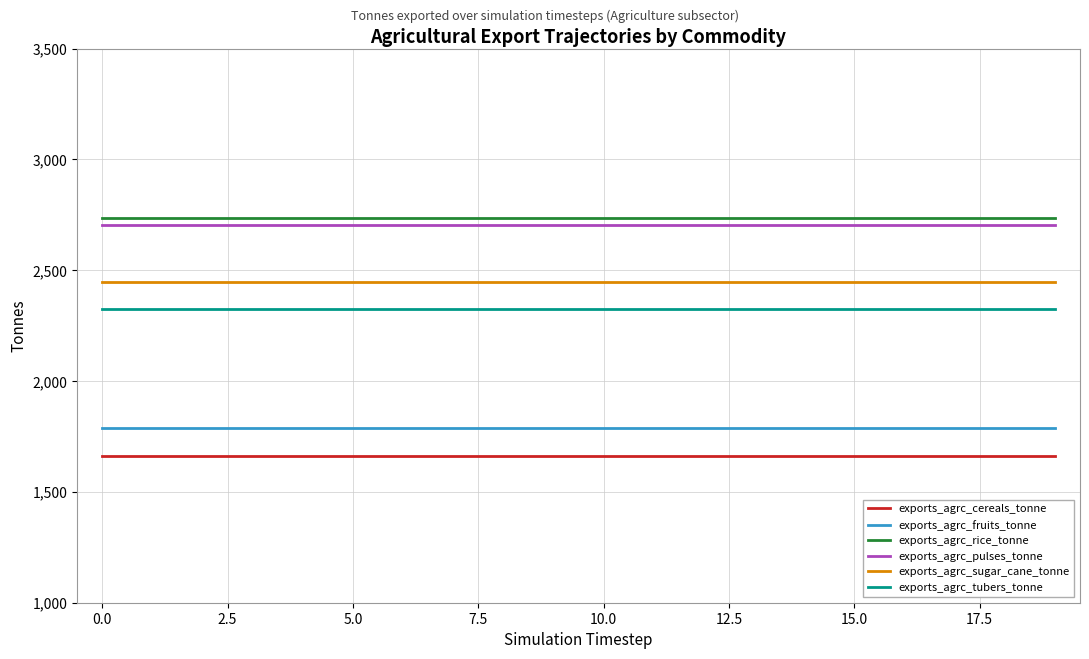

True or false: exports_agrc_fruits_tonne and exports_agrc_sugar_cane_tonne cross at least once.

False